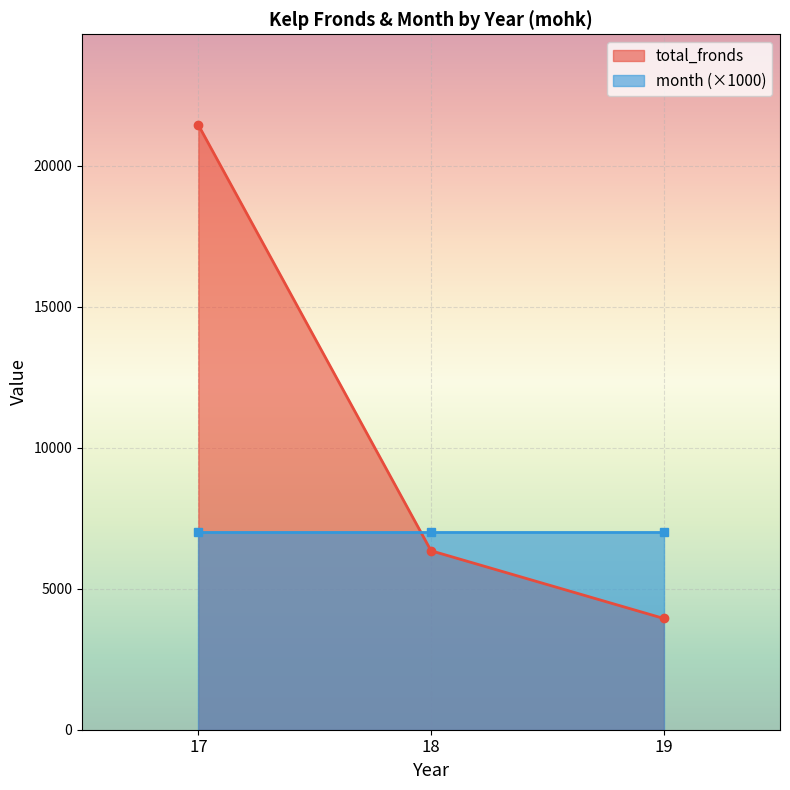

Reading left to right, what are all the values shown in this chart?

17=21444	18=6347	19=3946